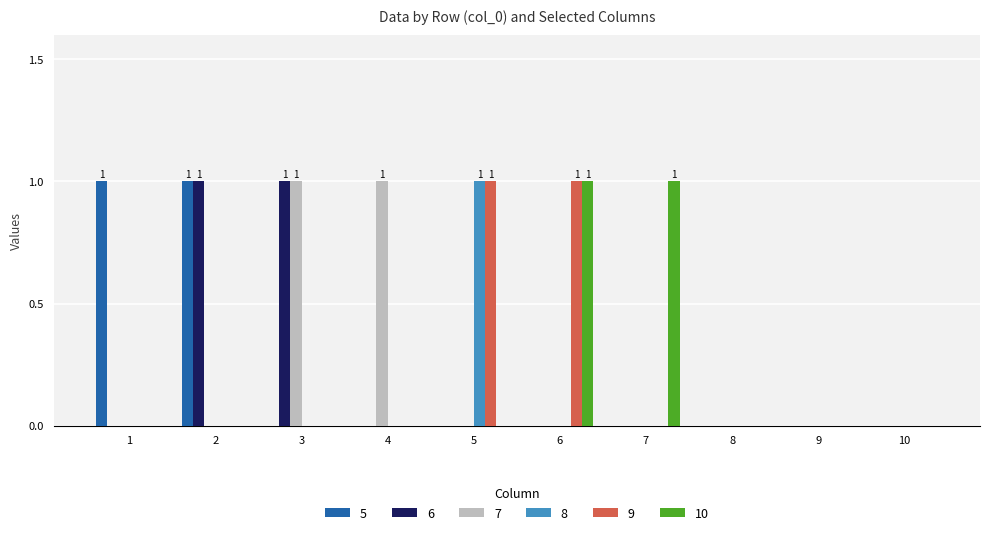

Are the bars horizontal?

No